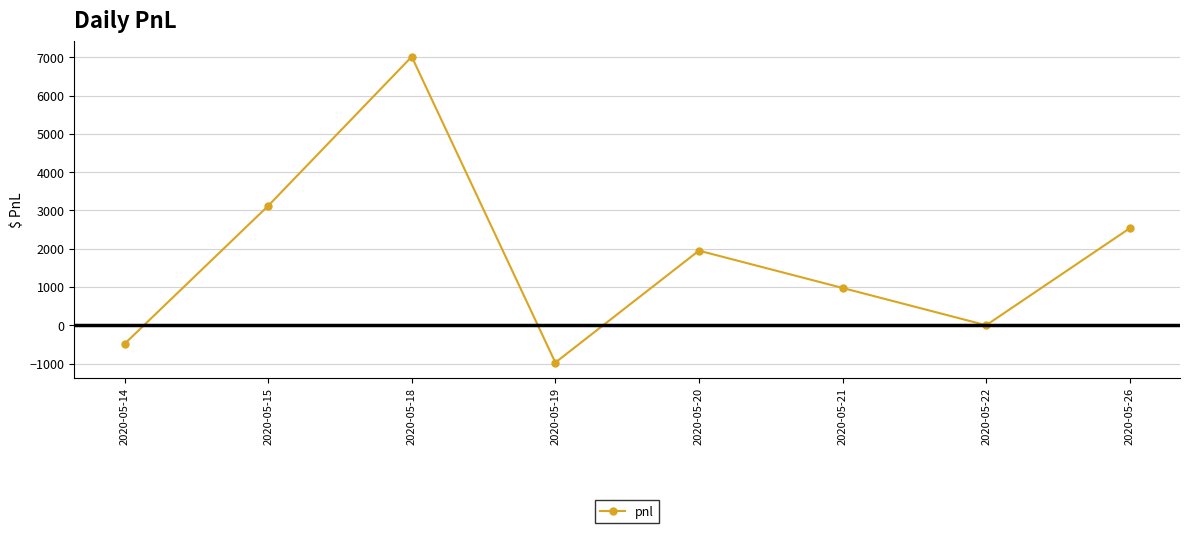

The value at 2020-05-26 is 1669.6. True or false?

False